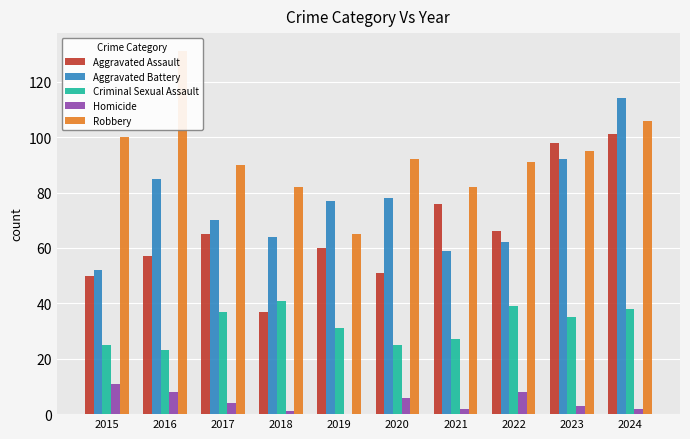

Where is Homicide nearest to the value 5?

2017